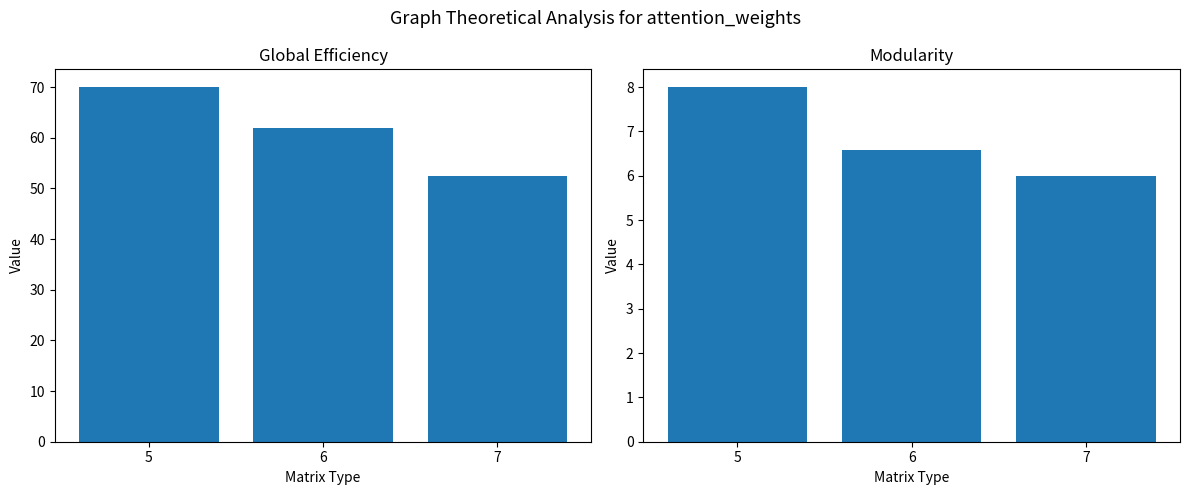

Reading right to left, what are all the values shown in this chart?

col_2: 52.5	62.0	70.0
col_1: 6.0	6.6	8.0